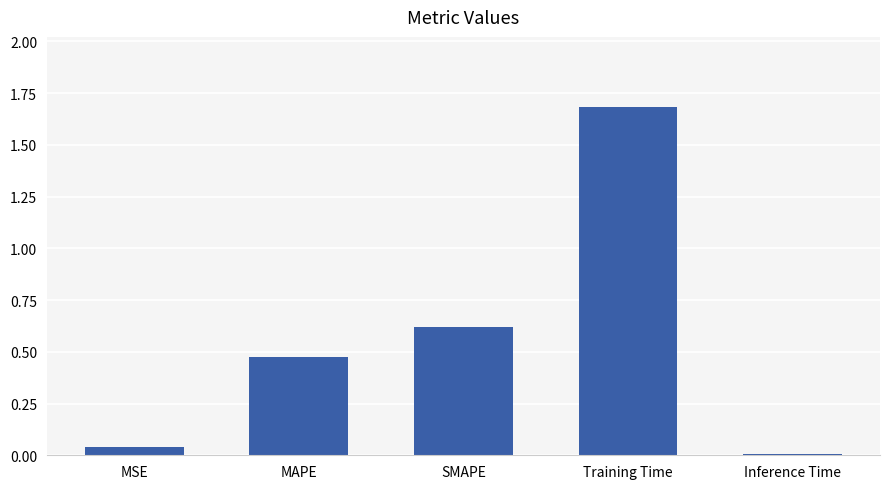

List the labels in order of value, largest first.

Training Time, SMAPE, MAPE, MSE, Inference Time